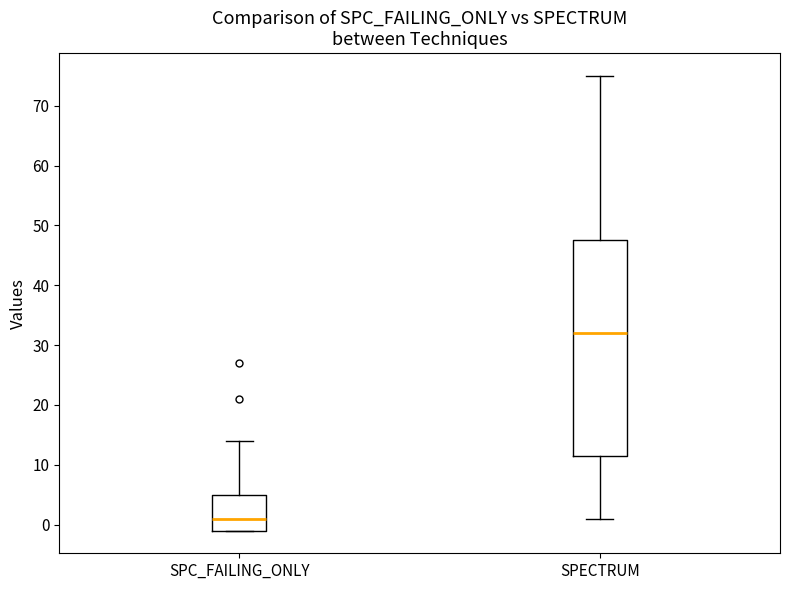

Comparing the boxes themselves (not the whiskers), which one is the tallest?

SPECTRUM